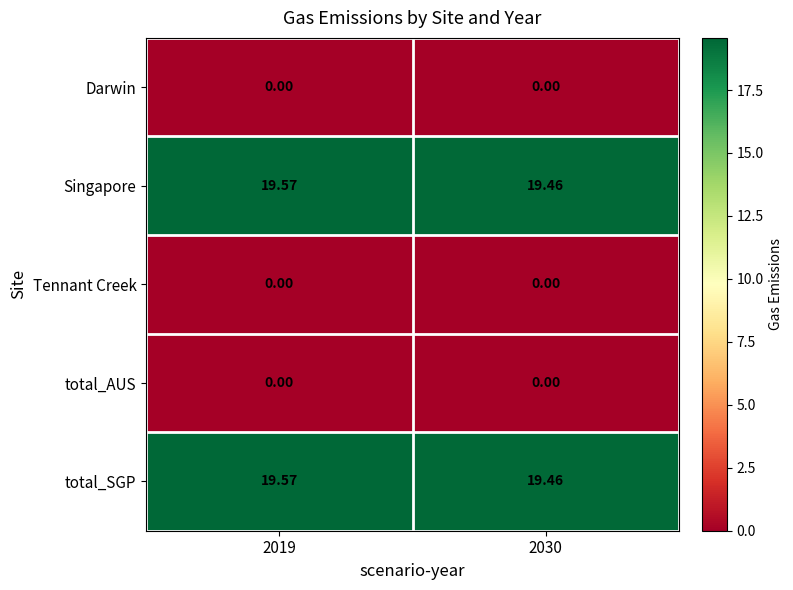

Which category has the lowest value across all series?

2019